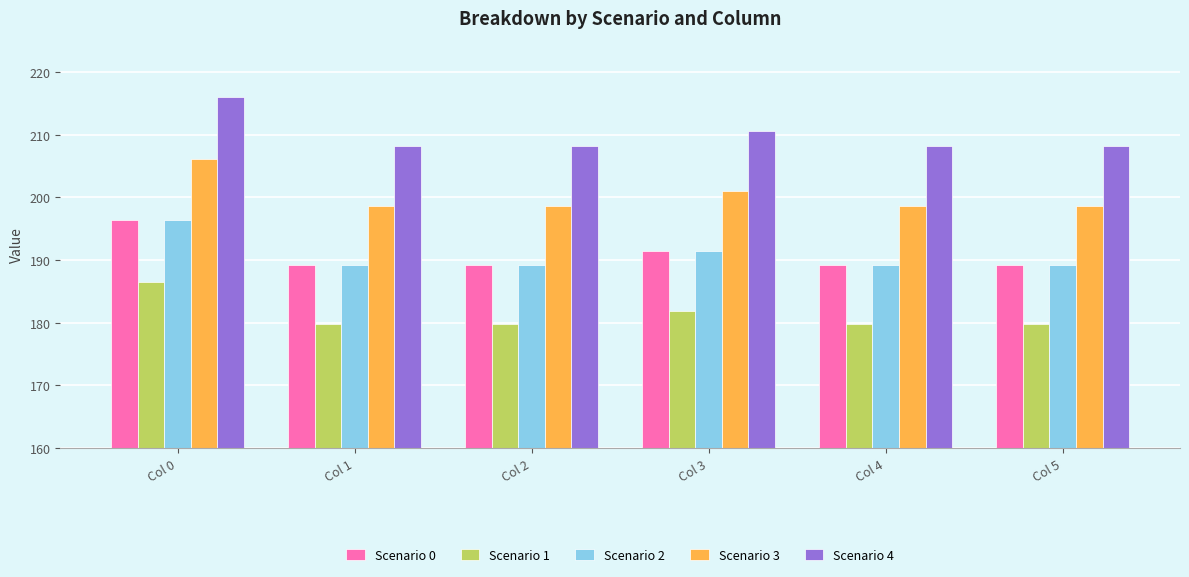

What is the approximate value of Scenario 3 at Col 4?

198.7